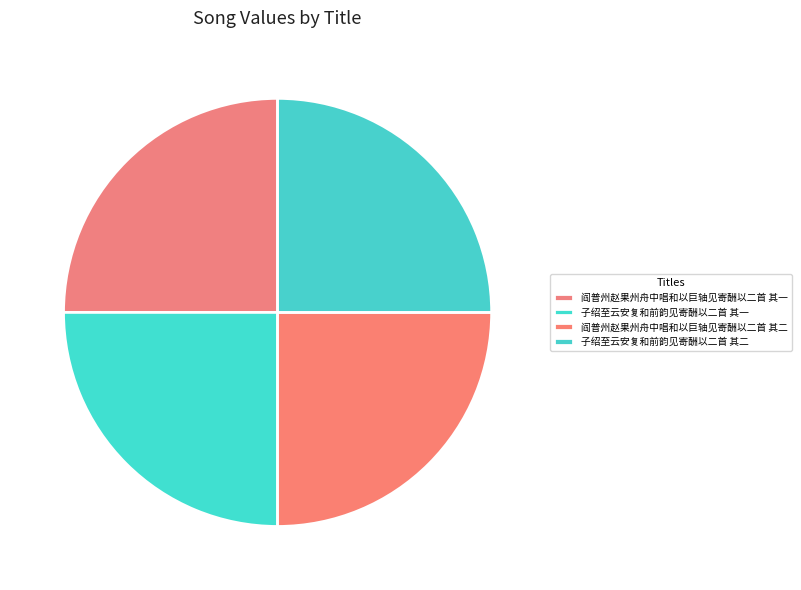

What is the largest slice in the pie chart?

子绍至云安复和前韵见寄酬以二首 其二